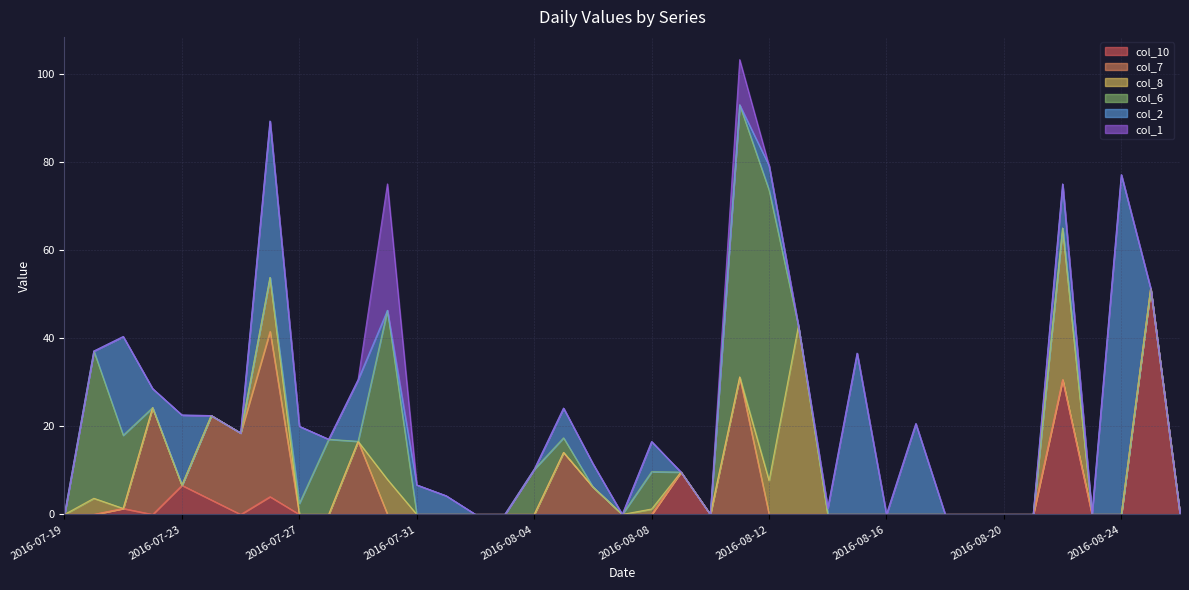

At which label is col_2 closest to 38?

2016-08-15